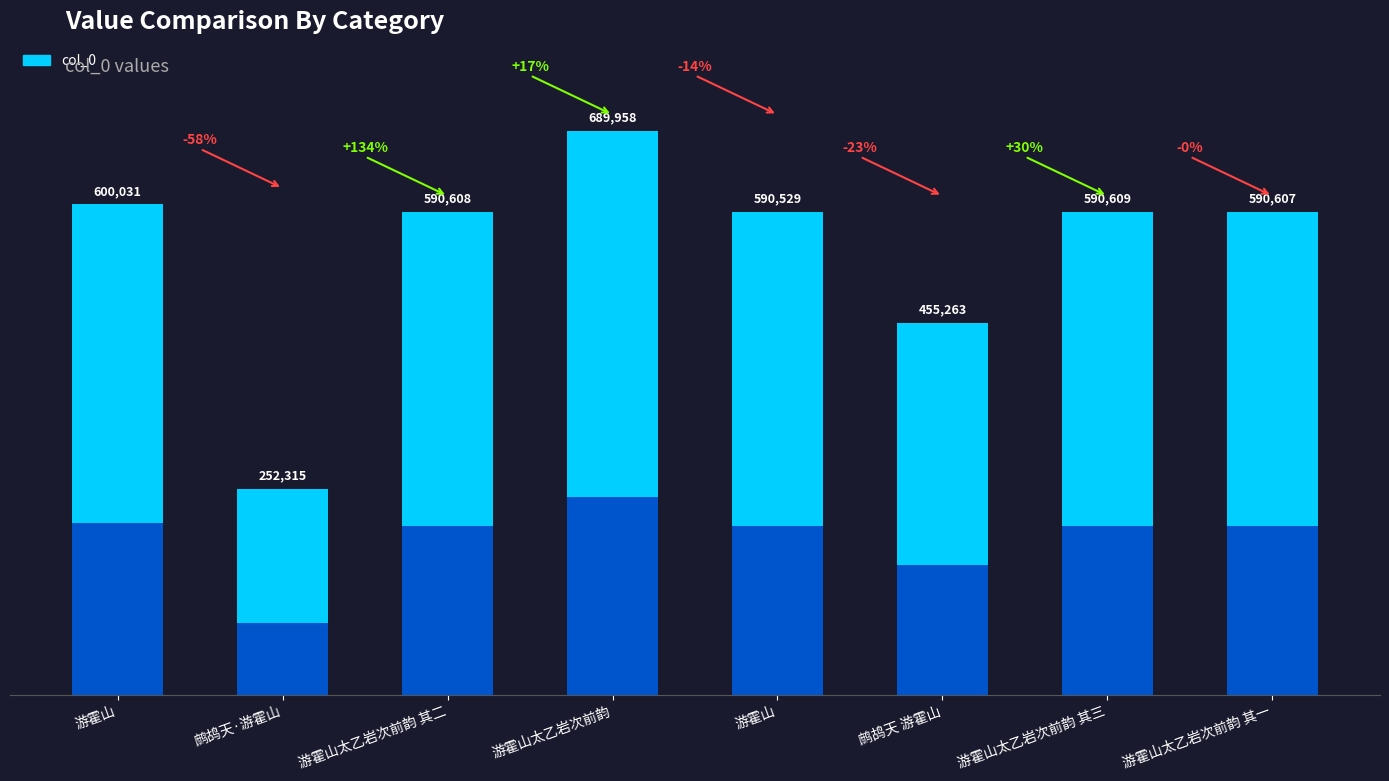

What is the label of the 1st bar from the left?

游霍山